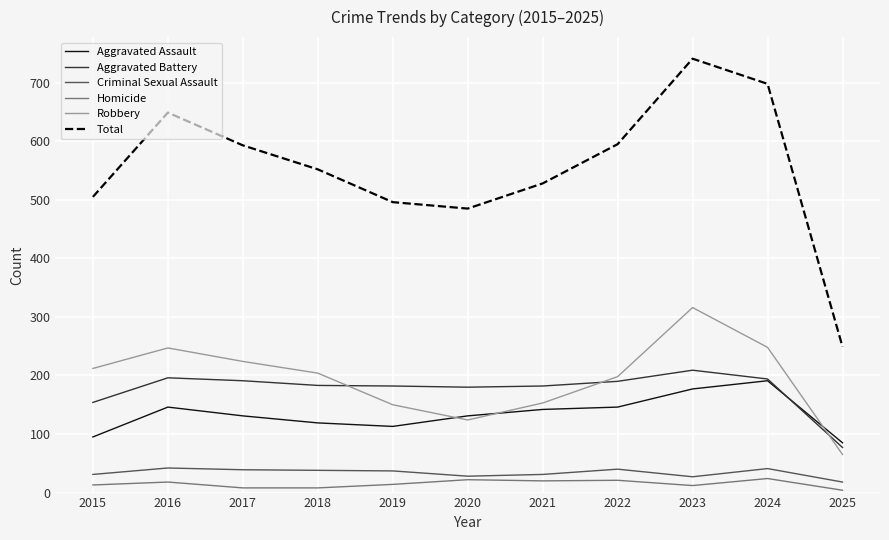

True or false: Total and Aggravated Assault intersect in this chart.

False